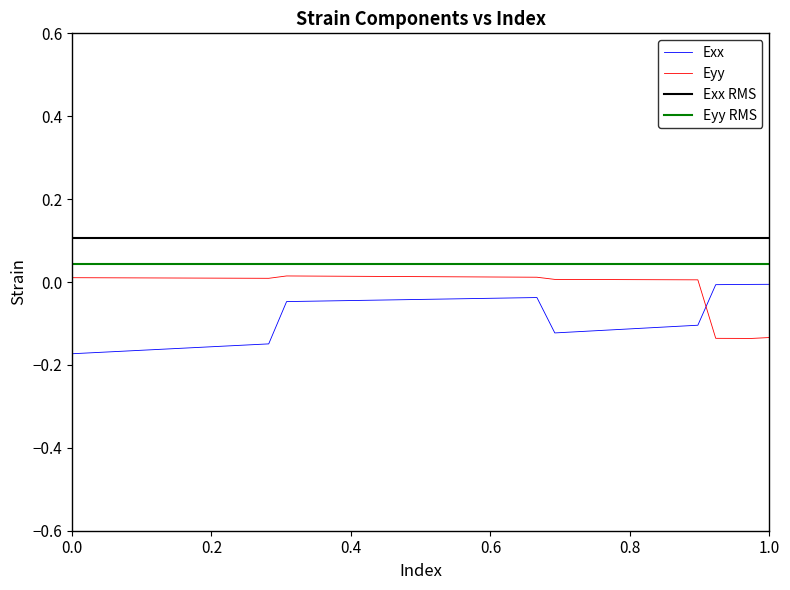

What are all the series names shown in the legend?

Exx, Eyy, Exx RMS, Eyy RMS